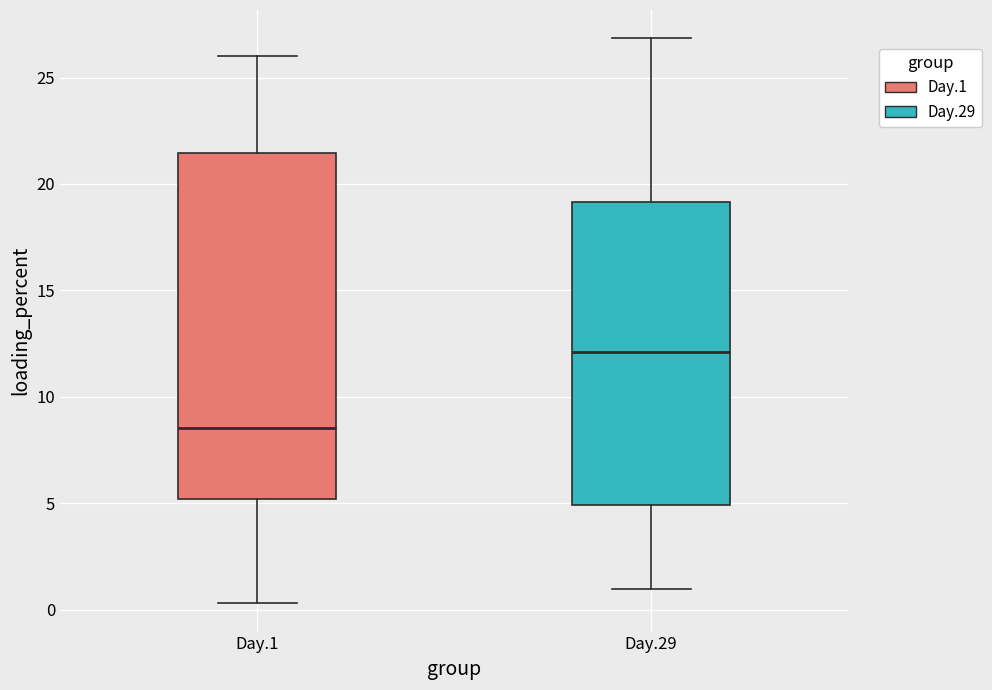

Where is the lower edge of the box for Day.29 on the y-axis? The values are not printed on the chart, so give them approximately, as read against the axis.

5.0